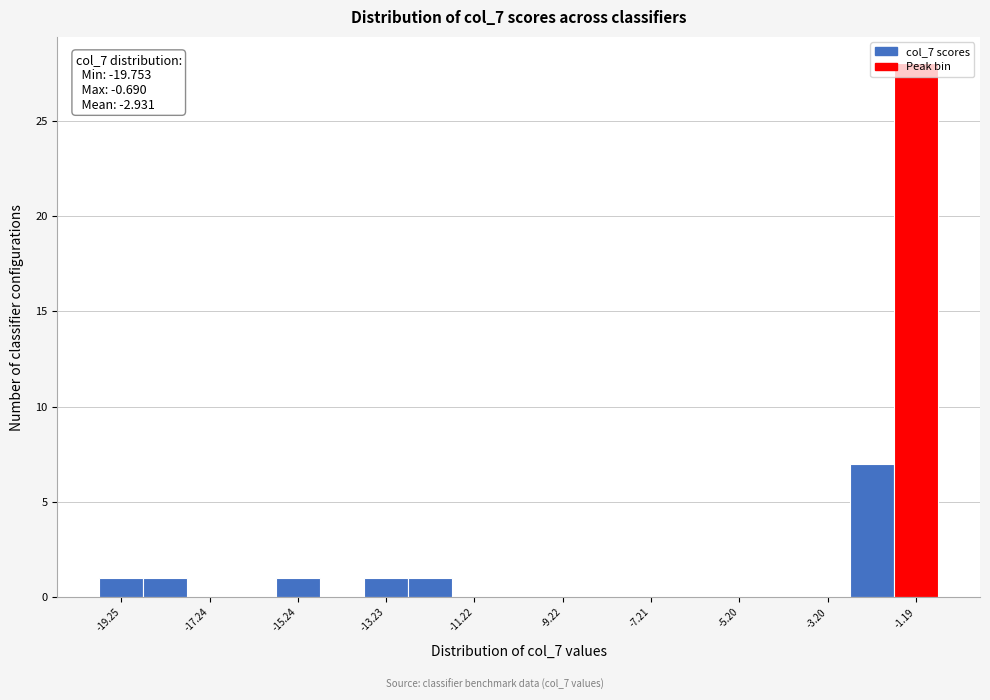

Read against the x-axis, roughly where is the centre of the tallest bar?

-1.0